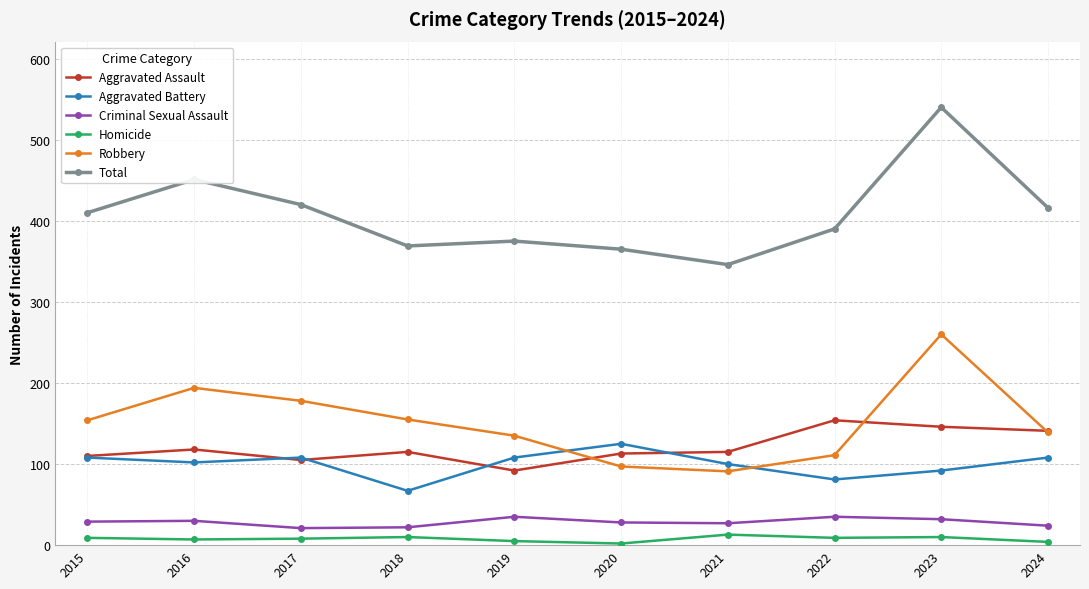

How many data points does each series have?

10